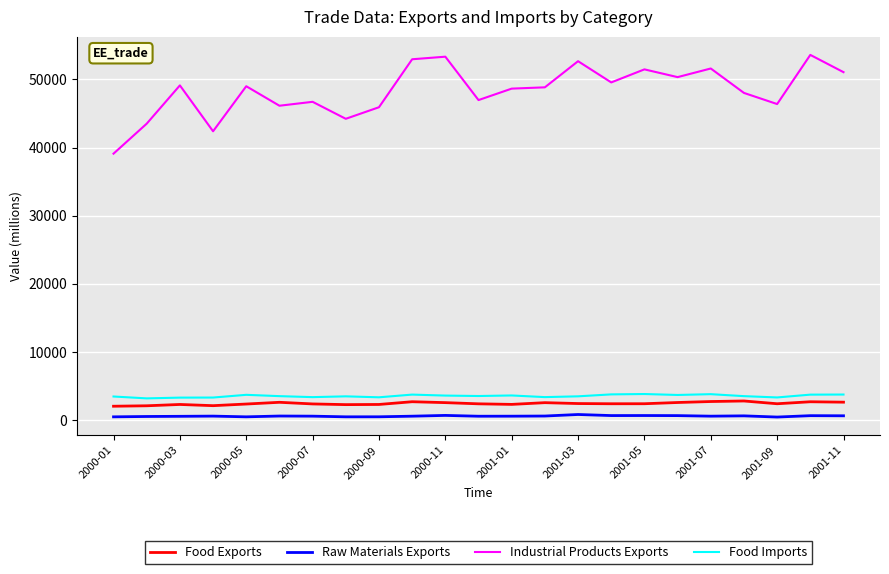

What is the difference between the maximum and minimum values in the Raw Materials Exports series?

375